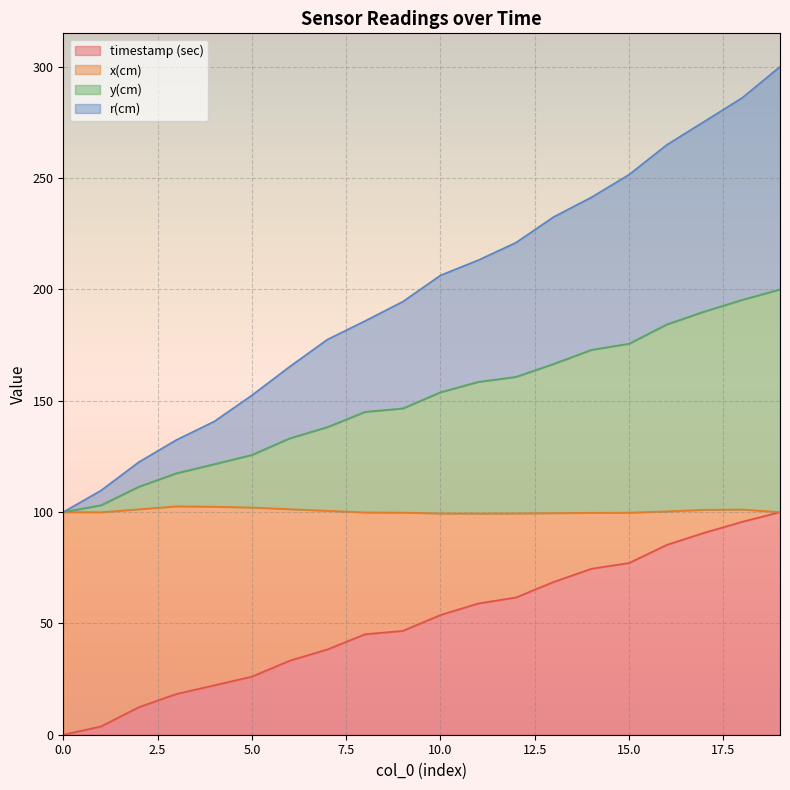

Does the chart display data point markers on the line(s)?

No